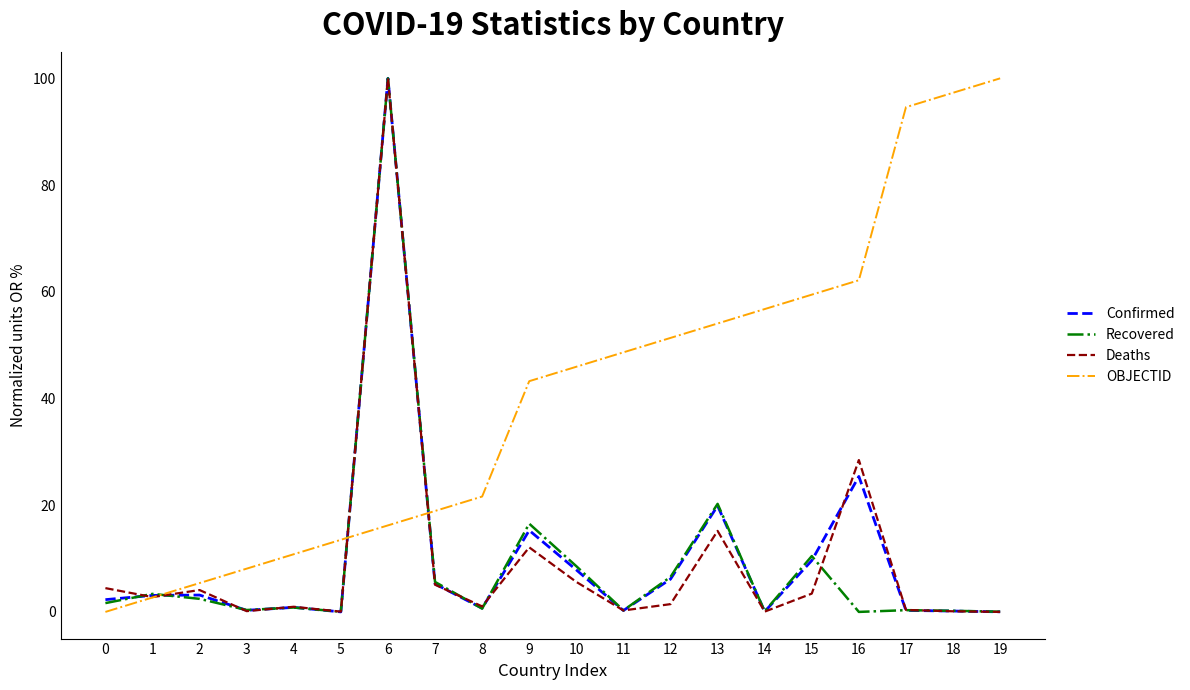

Which series changed the most between 5 and 10?

OBJECTID